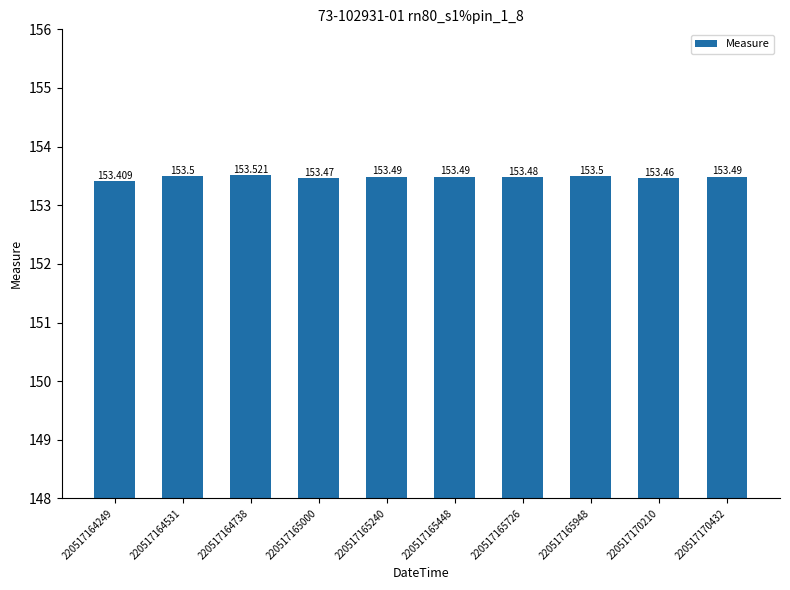

Which label corresponds to the smallest value in the chart?

220517164249